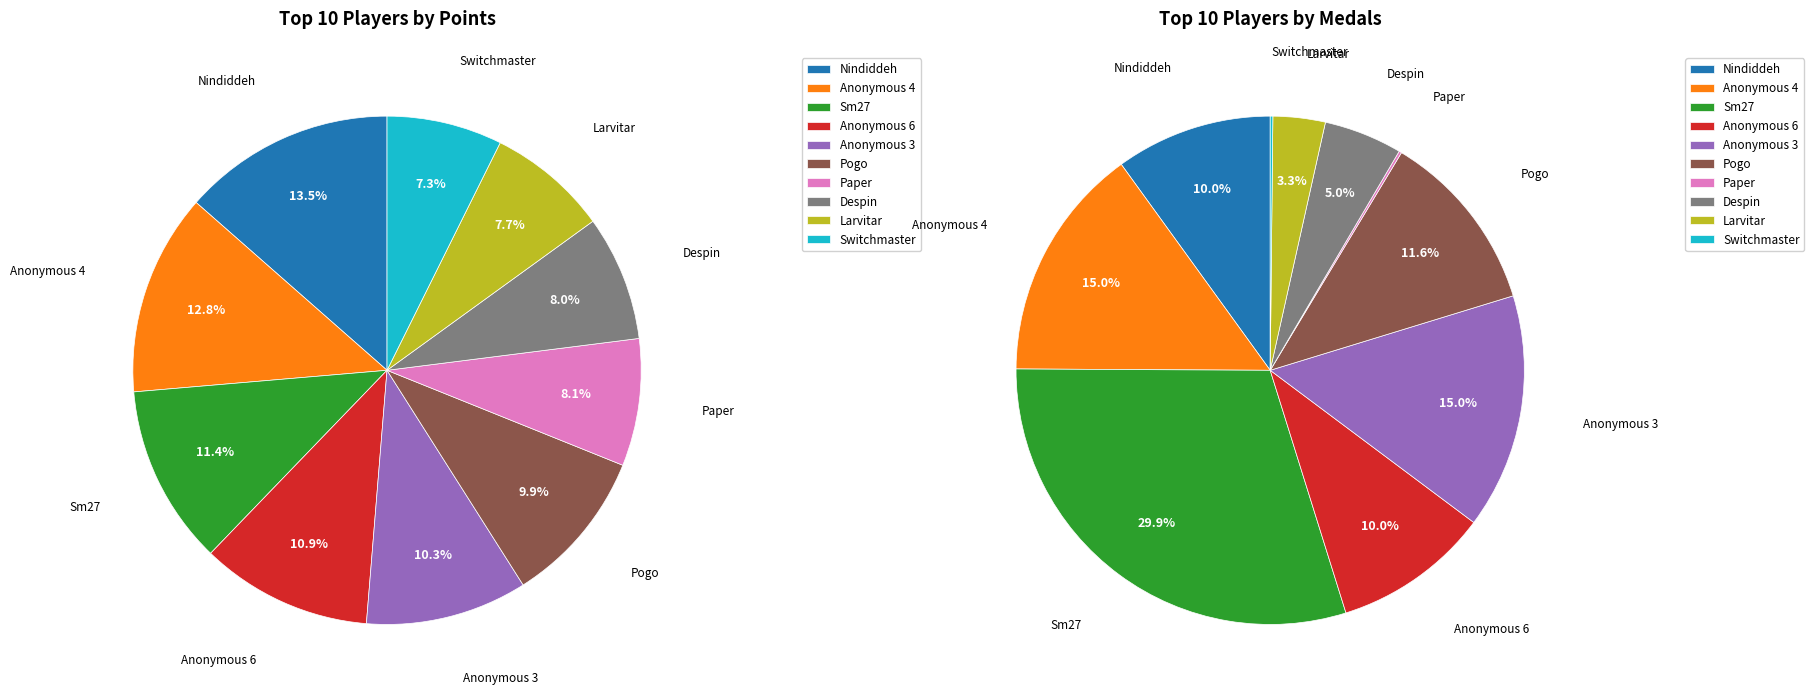

What is the change in value from Larvitar to Switchmaster?

-16